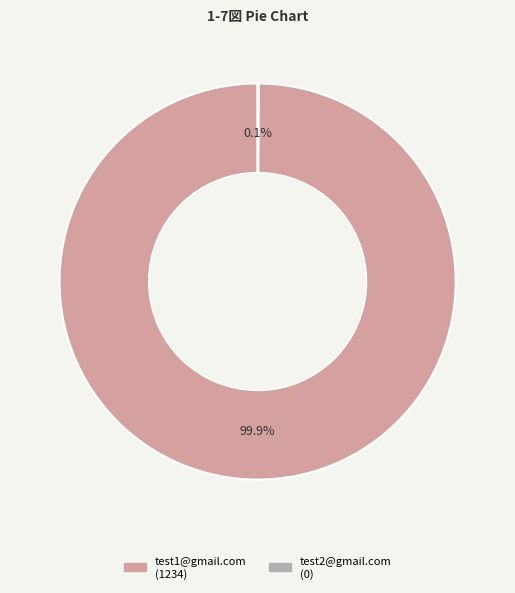

Which slice is the largest?

test1@gmail.com